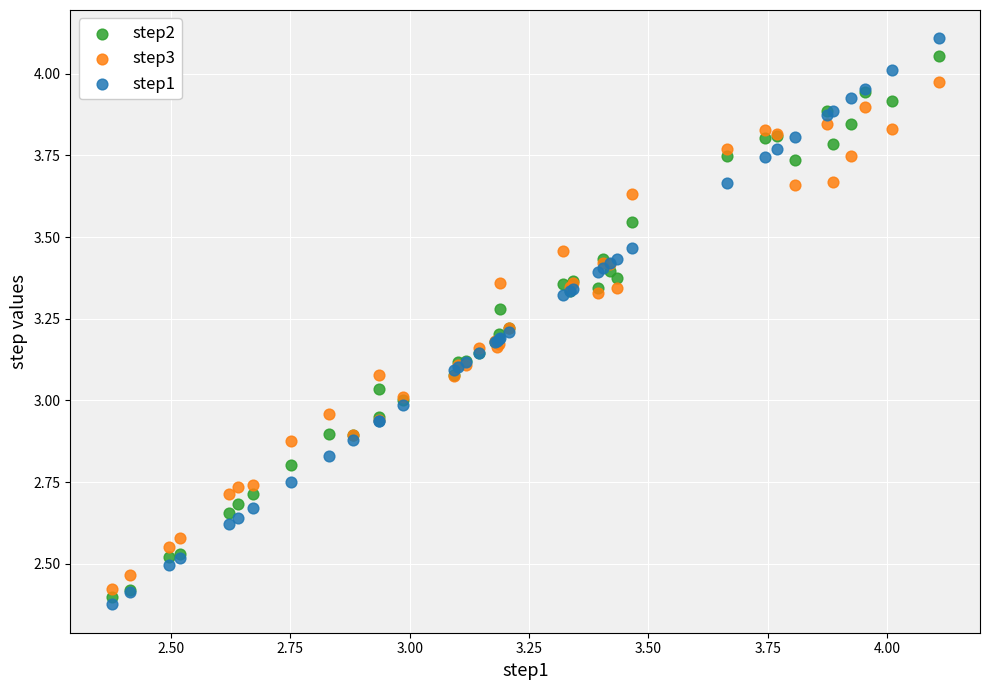

What are all the series names shown in the legend?

step2, step3, step1